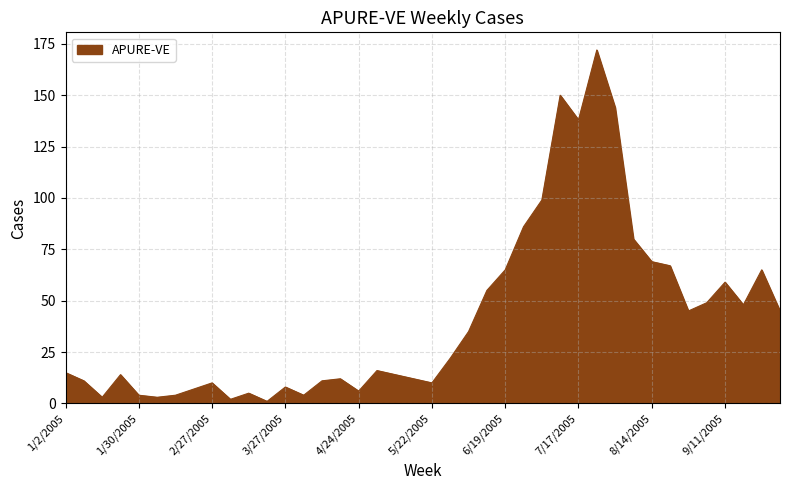

Reading left to right, what are all the values shown in this chart?

15	11	3	14	4	3	4	7	10	2	5	1	8	4	11	12	6	16	14	12	10	22	35	55	65	86	99	150	138	172	144	80	69	67	45	49	59	48	65	45